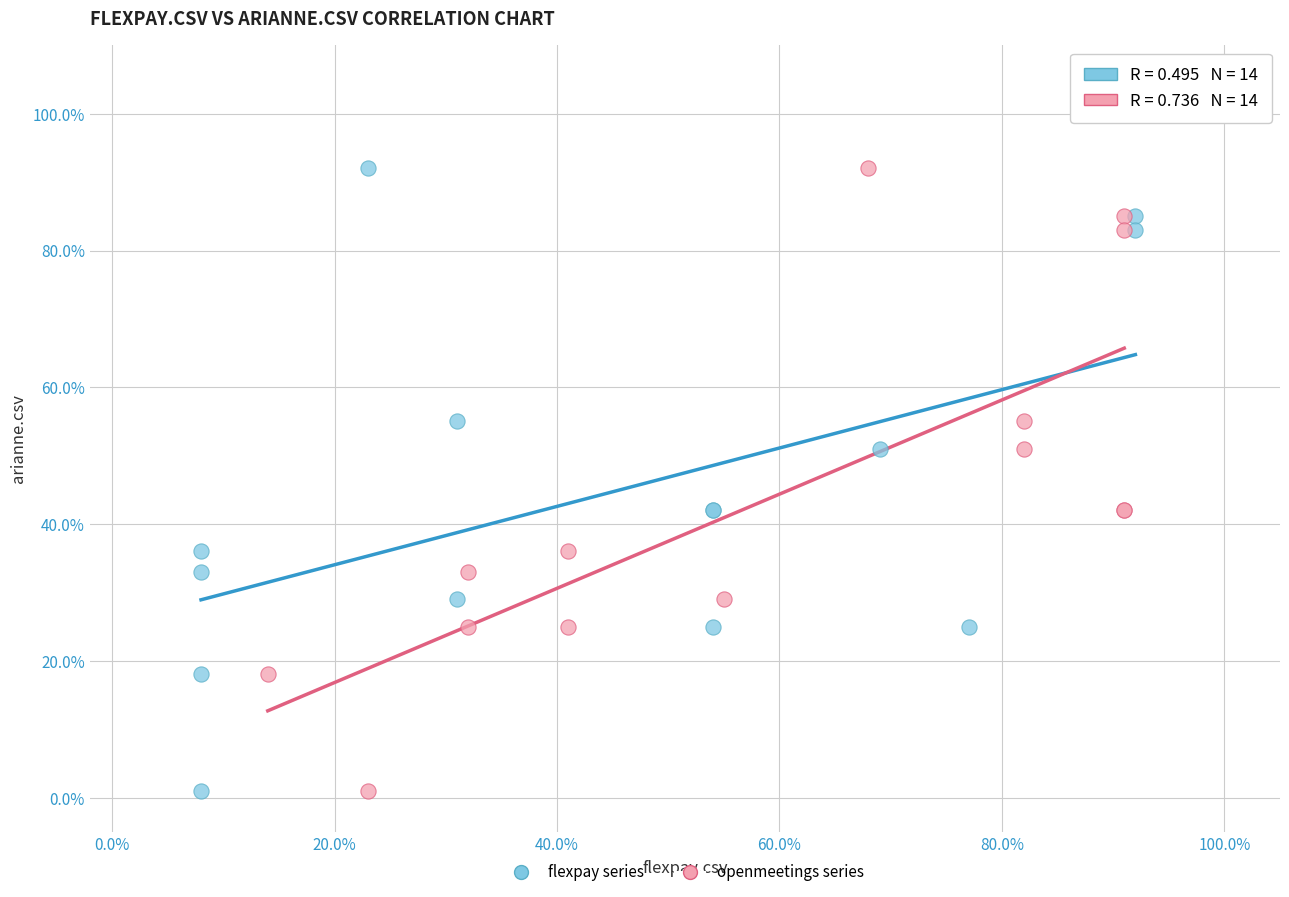

What are all the series names shown in the legend?

flexpay series, openmeetings series